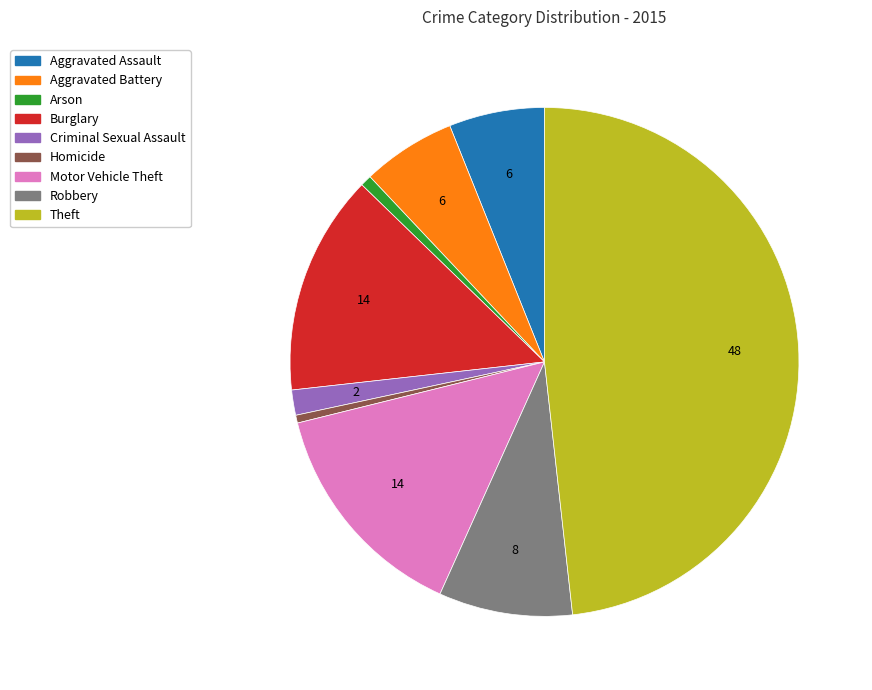

Is the sum of Criminal Sexual Assault and Burglary greater than half?

No